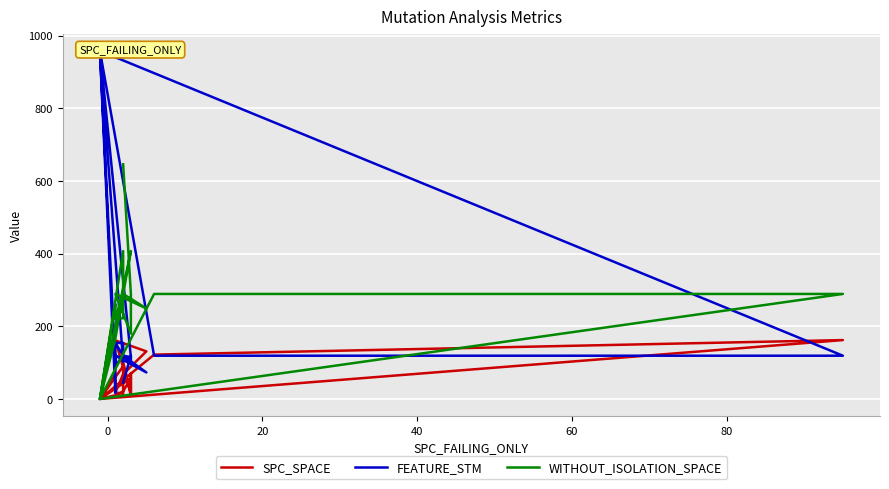

Is the value of SPC_SPACE at 60 greater than the value of FEATURE_STM at 19?

Yes